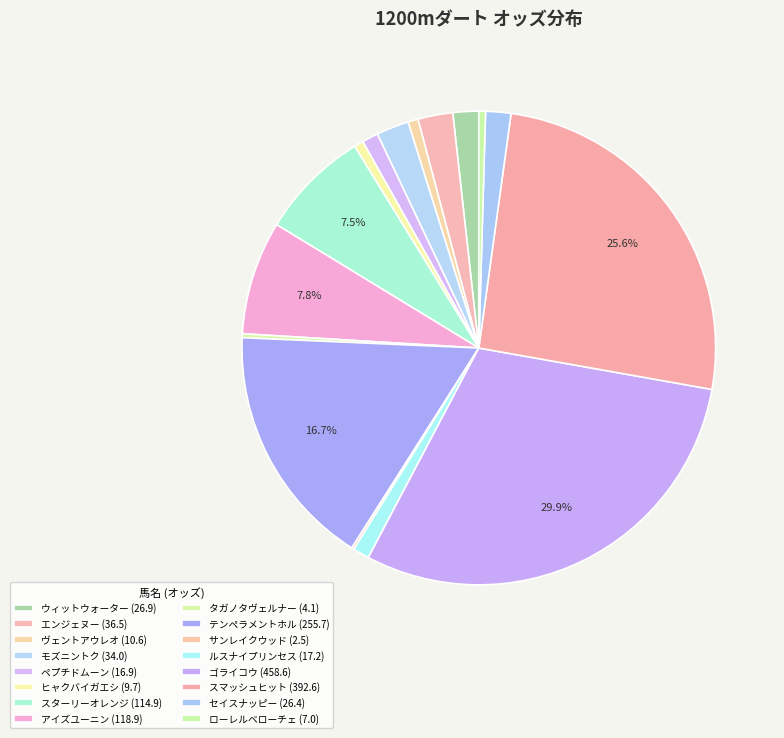

Is there a majority slice in this chart?

No